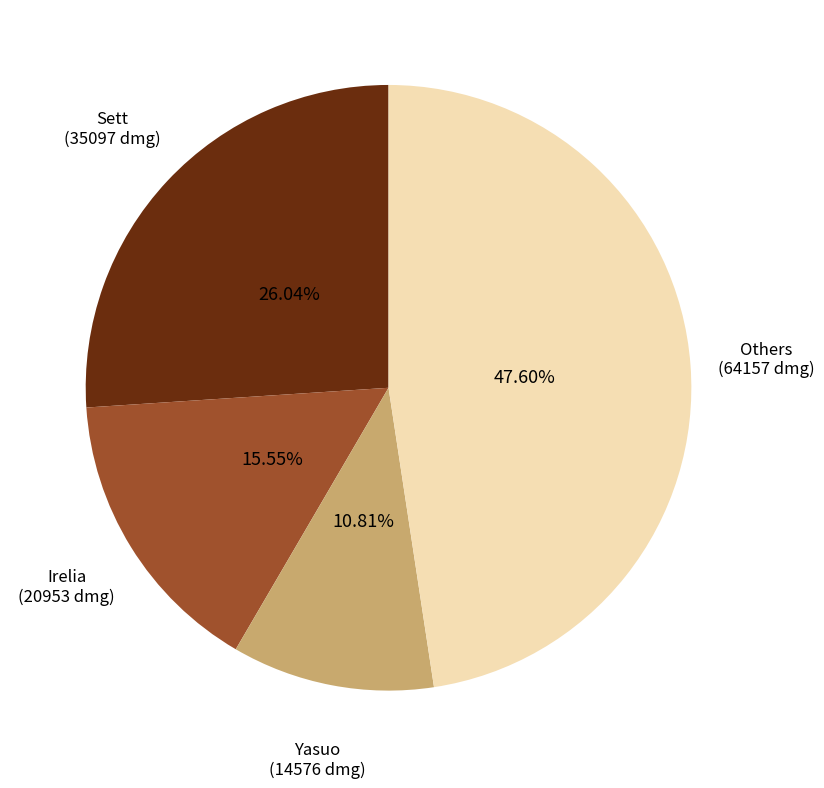

Is there any slice that represents more than half of the pie?

No